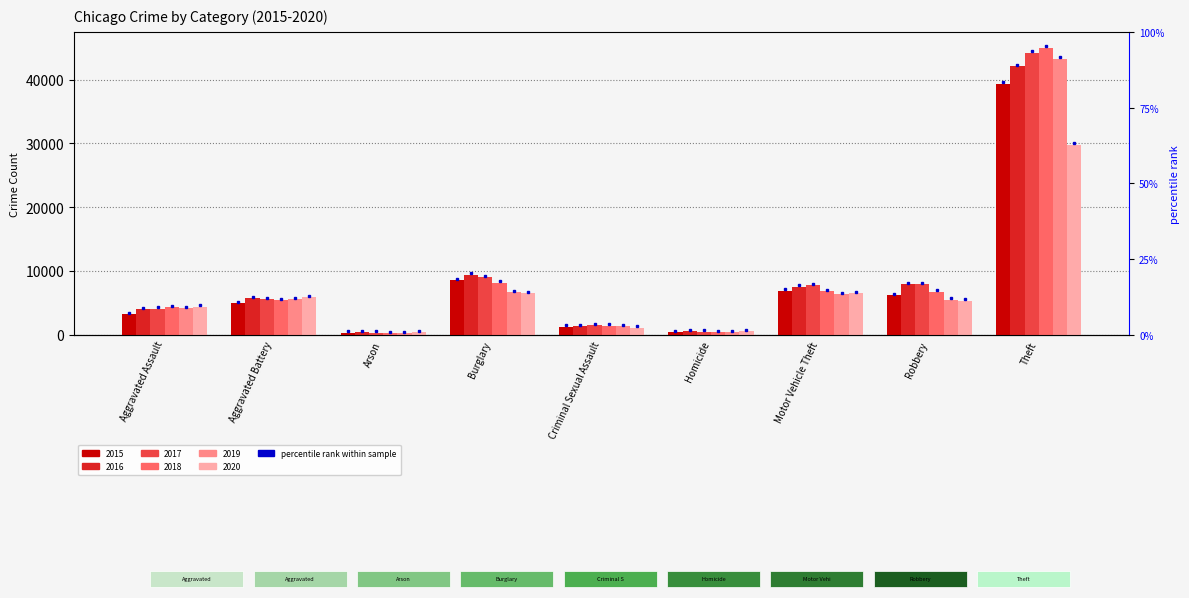

What is the label of the 9th bar from the right?

Aggravated Assault